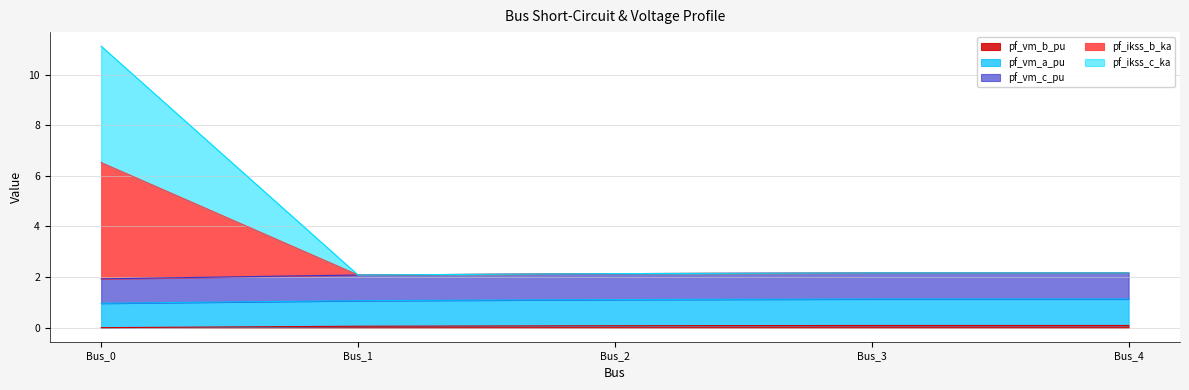

Between Bus_0 and Bus_4, which series saw the biggest shift?

pf_ikss_b_ka